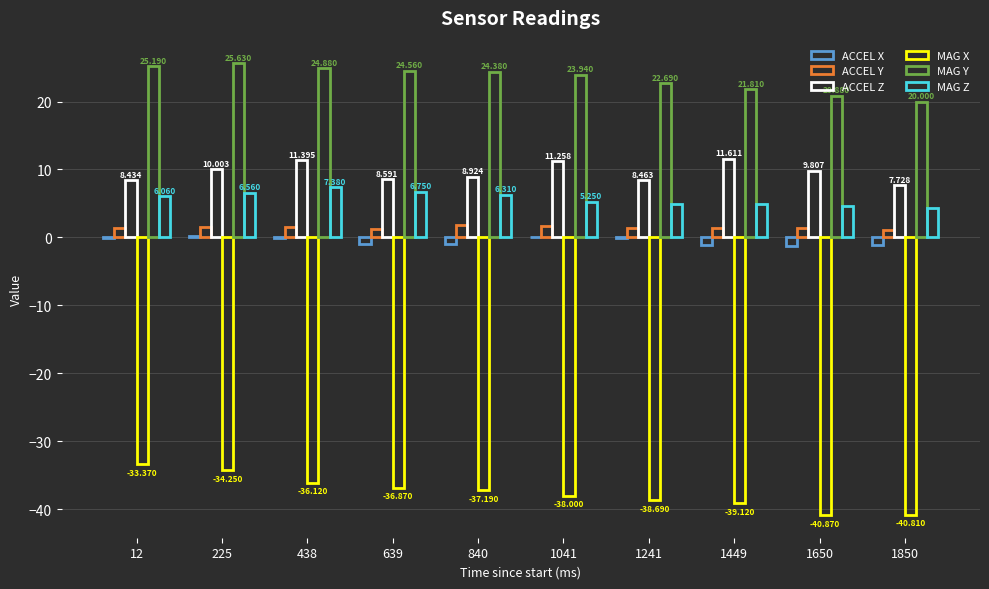

What is the value of the ACCEL Y bar at the 8th from the left?

1.4